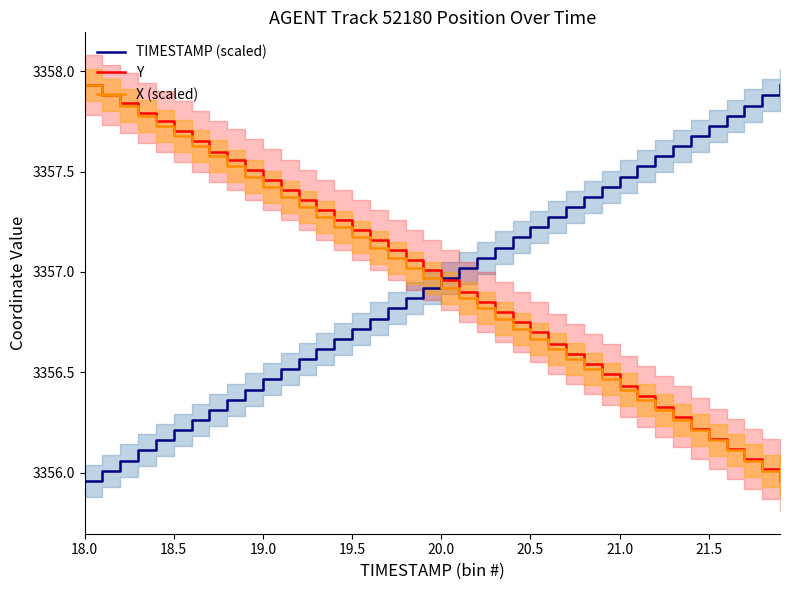

The value of TIMESTAMP (scaled) at 21.5 is 4886.0. True or false?

False